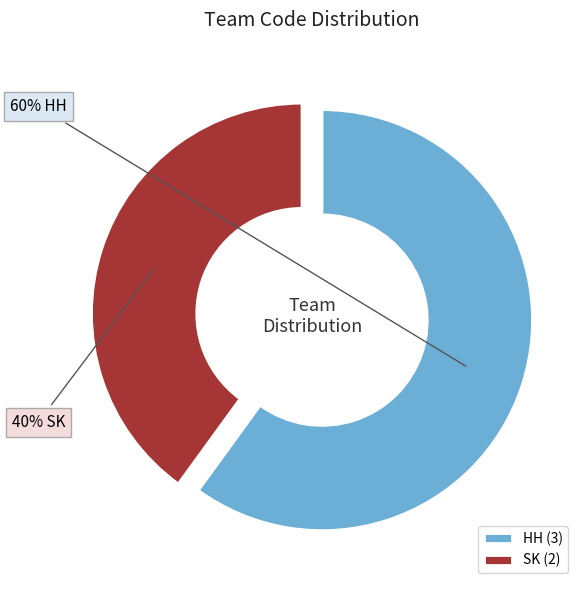

Rank the categories by value from highest to lowest.

HH, SK